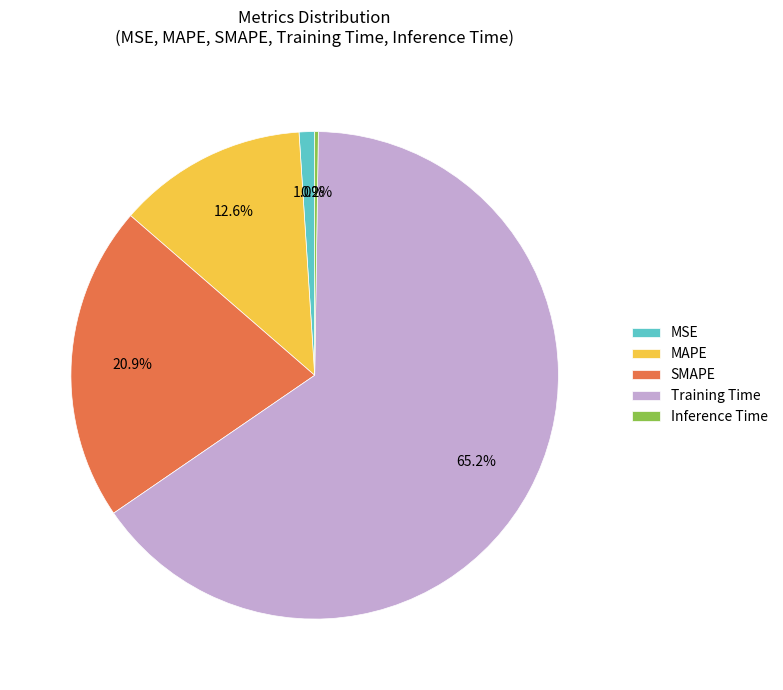

How much of the chart is everything except MSE?

99.0%